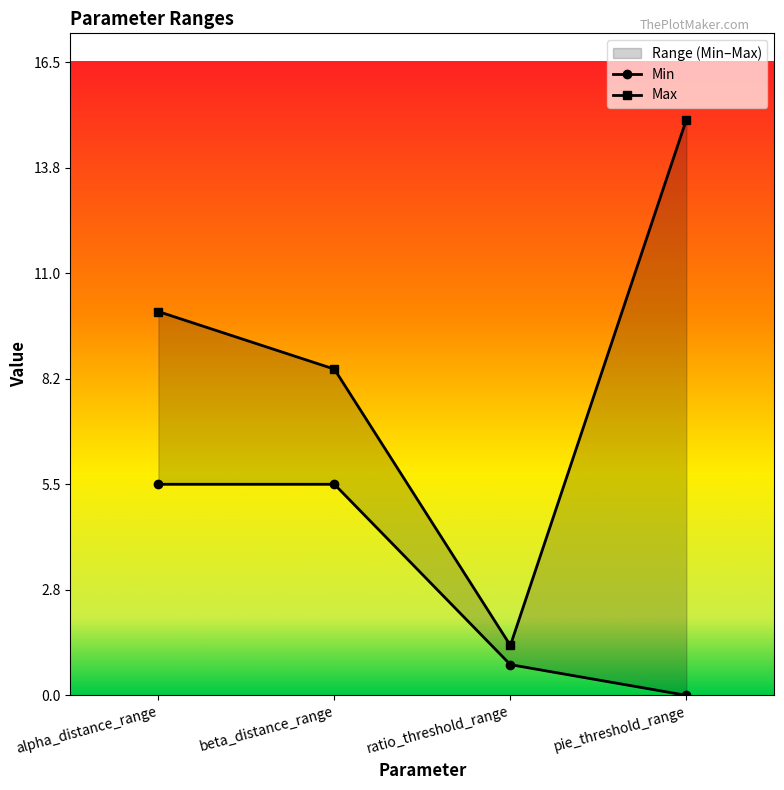

List the series in order of their overall mean, lowest first.

Min, Max